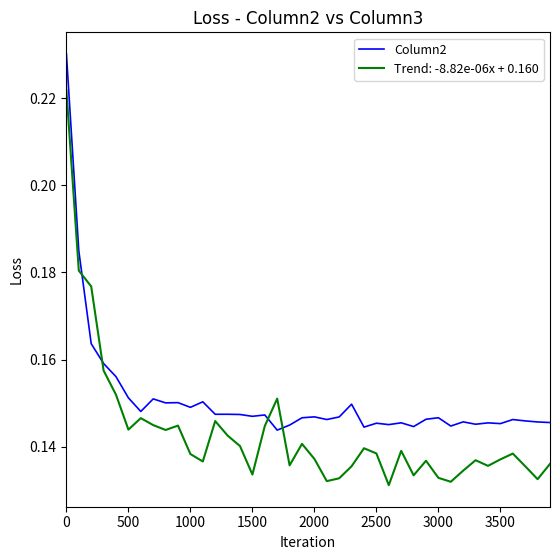

Which series has the largest total across all categories?

Column2